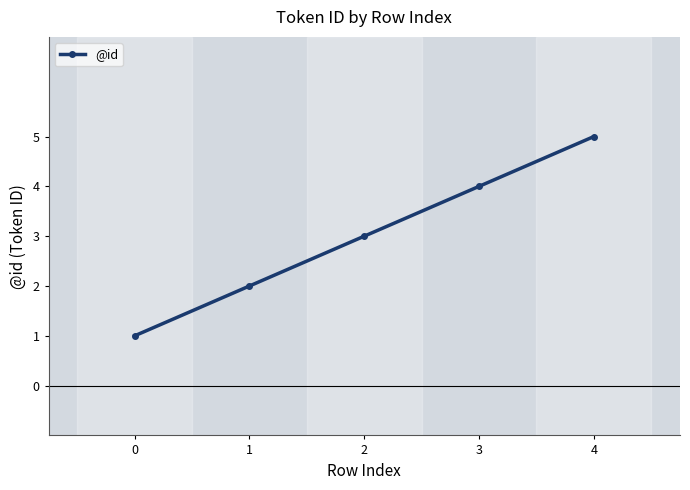

How many data points are less than 3?

2